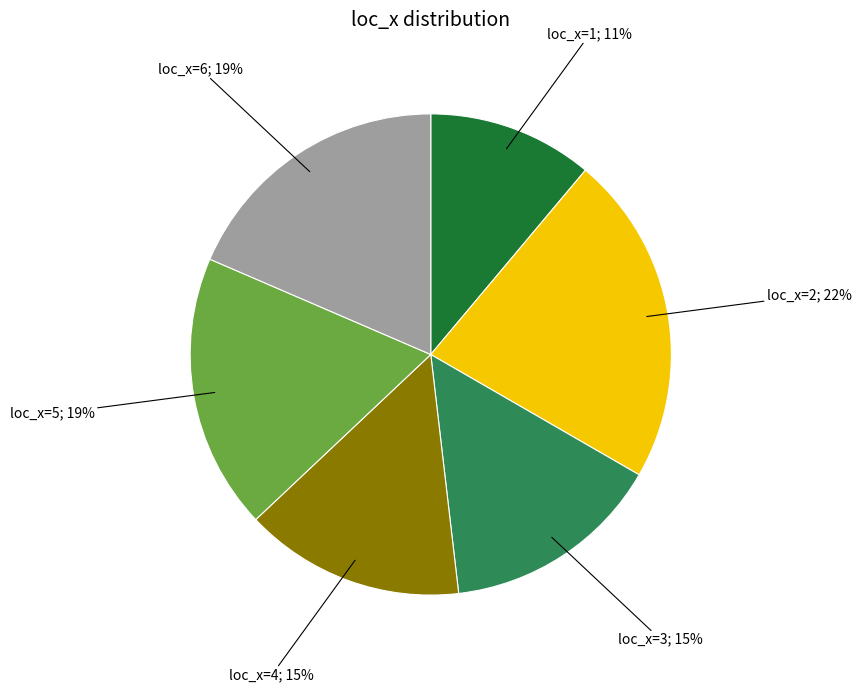

To the nearest percent, what is the average slice percentage?

17%